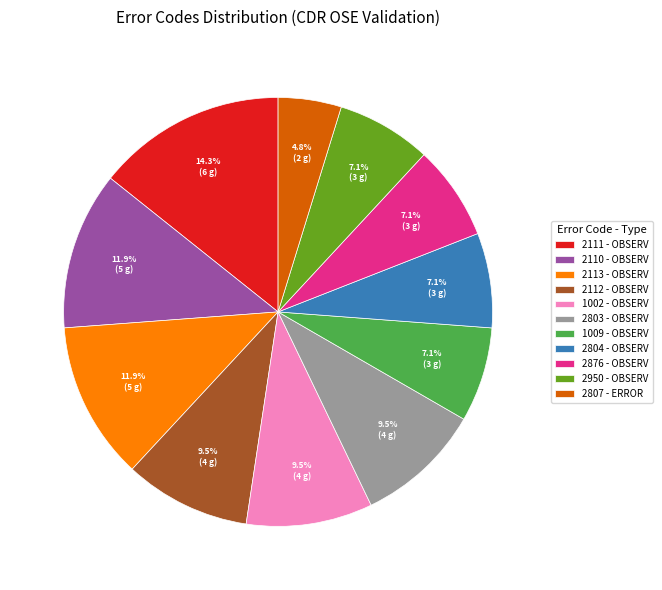

What is the largest slice in the pie chart?

2111 - OBSERV